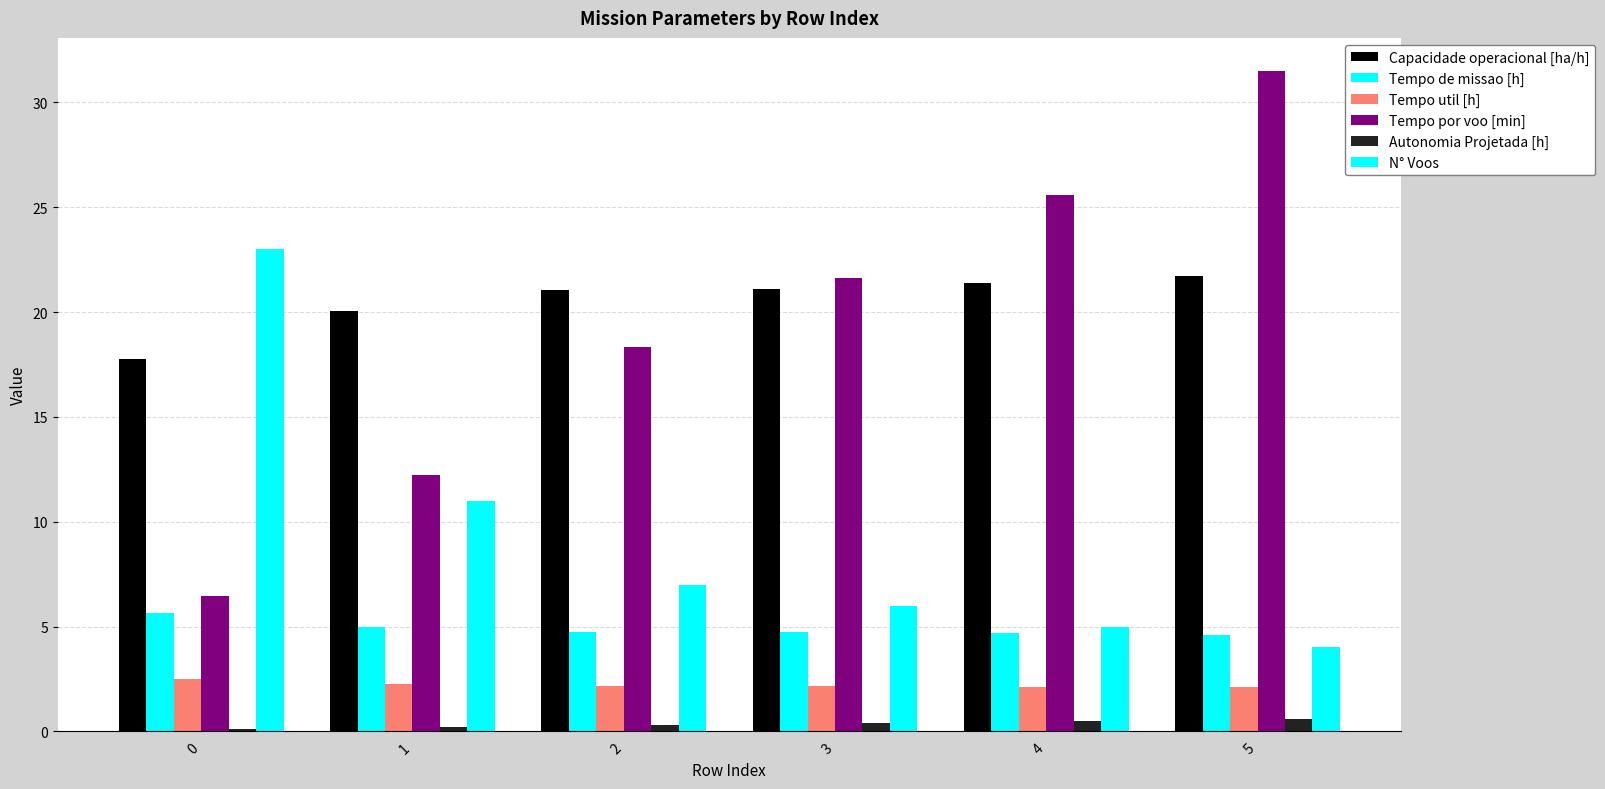

Are the bars grouped side by side (vs. stacked)?

Yes